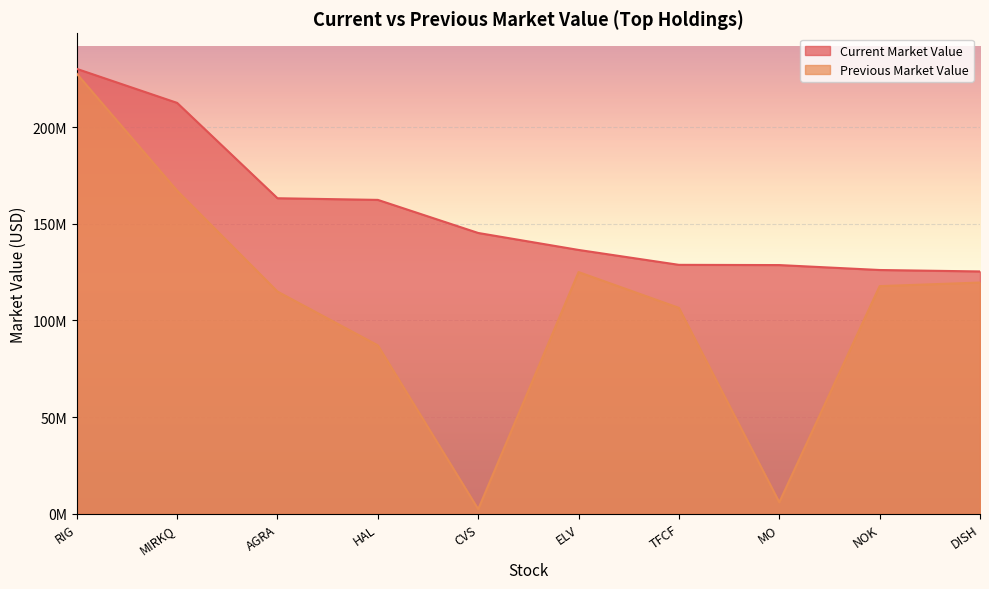

Rank the series by their average value, from highest to lowest.

Current Market Value, Previous Market Value